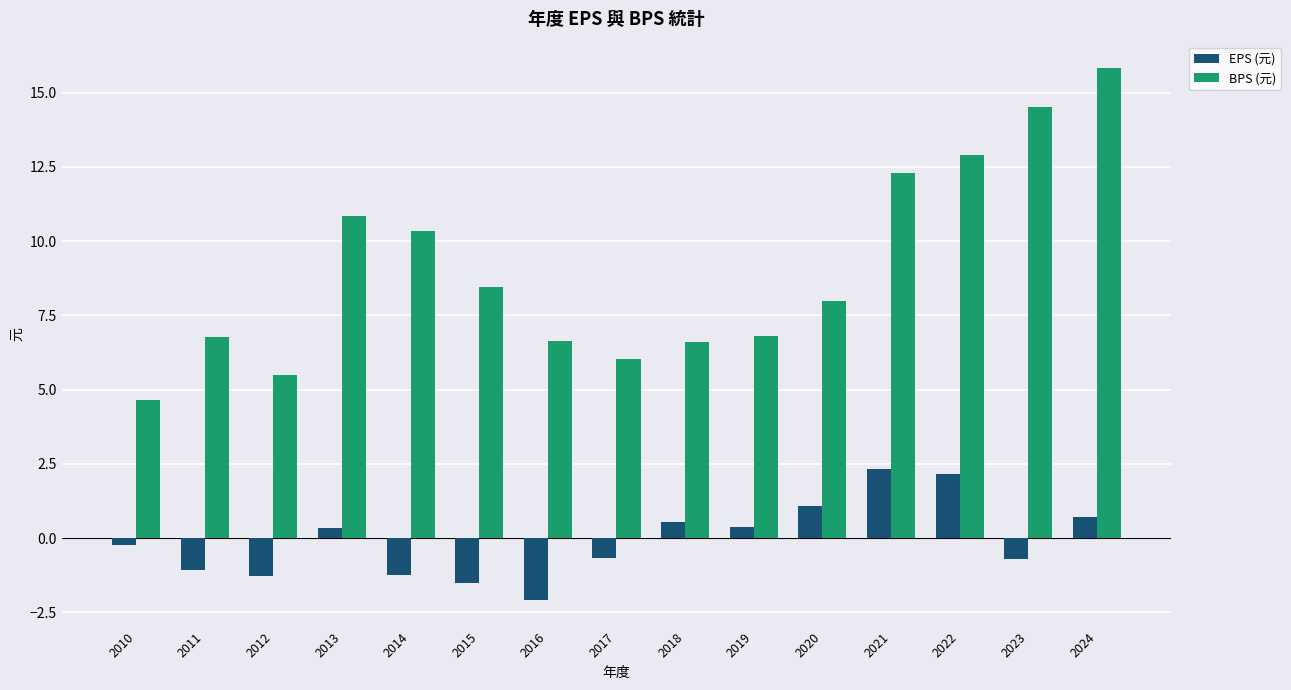

What is the difference between the highest and lowest values at 2024?

15.1